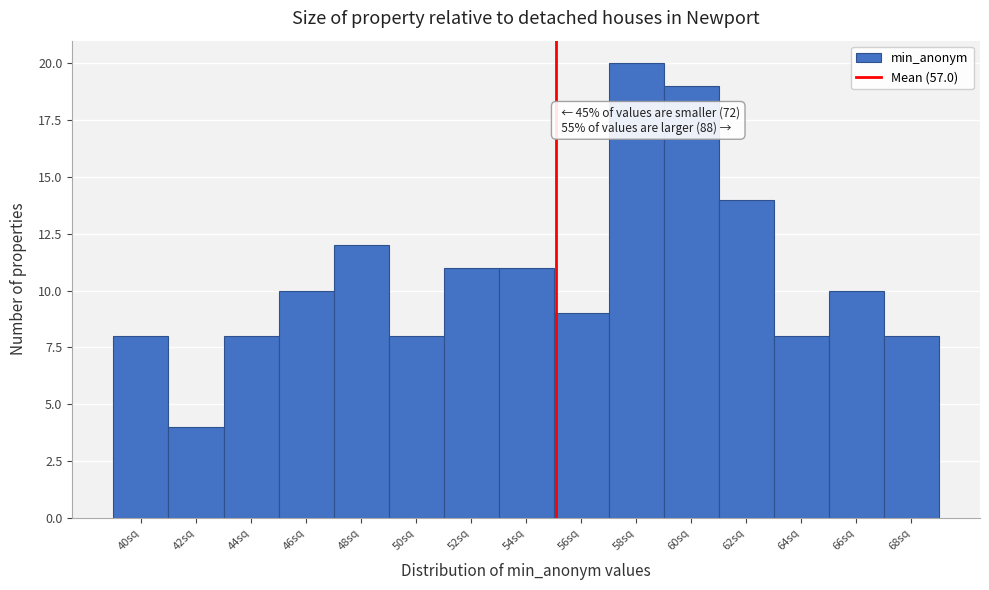

Reading right to left, list all the values displayed in this chart.

8	10	8	14	19	20	9	11	11	8	12	10	8	4	8